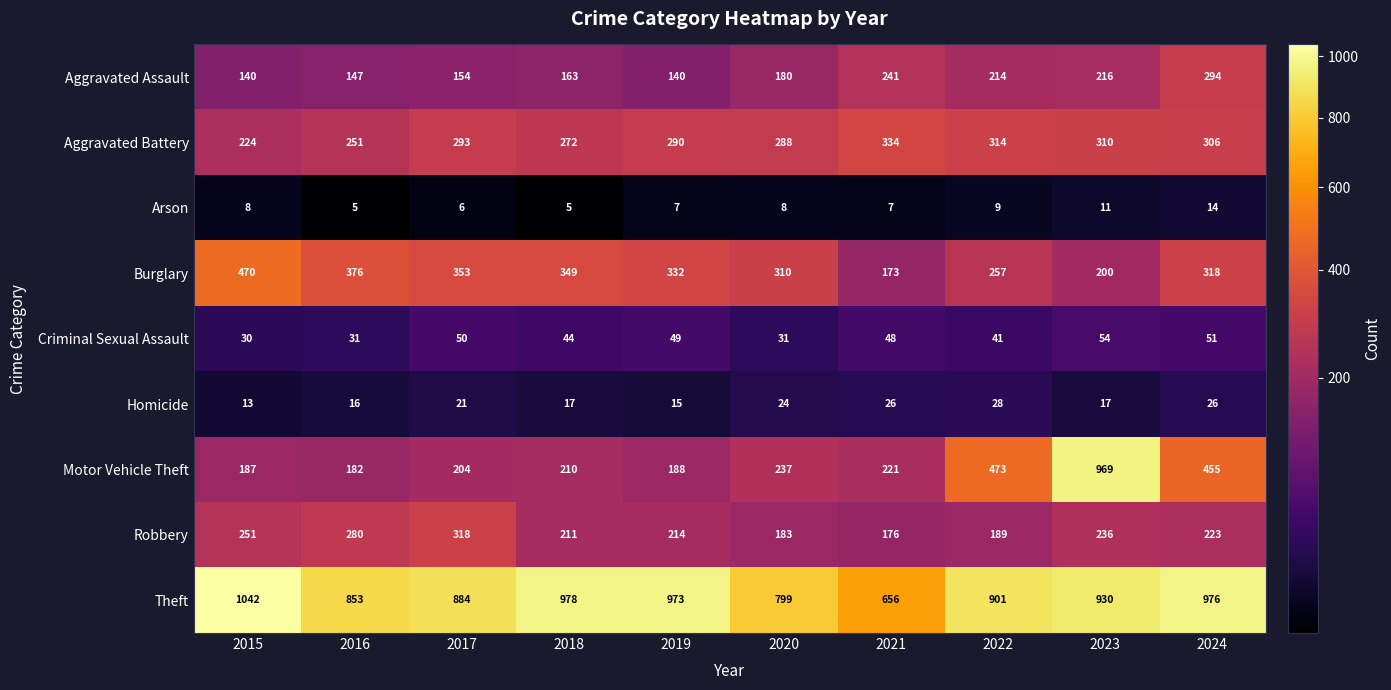

What is the total value across all series at 2018?

2249